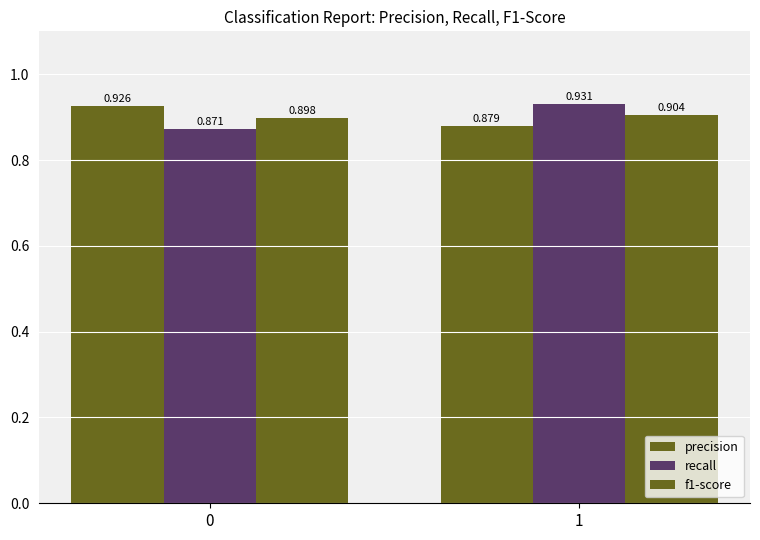

What is the total value across all series at 1?

2.7